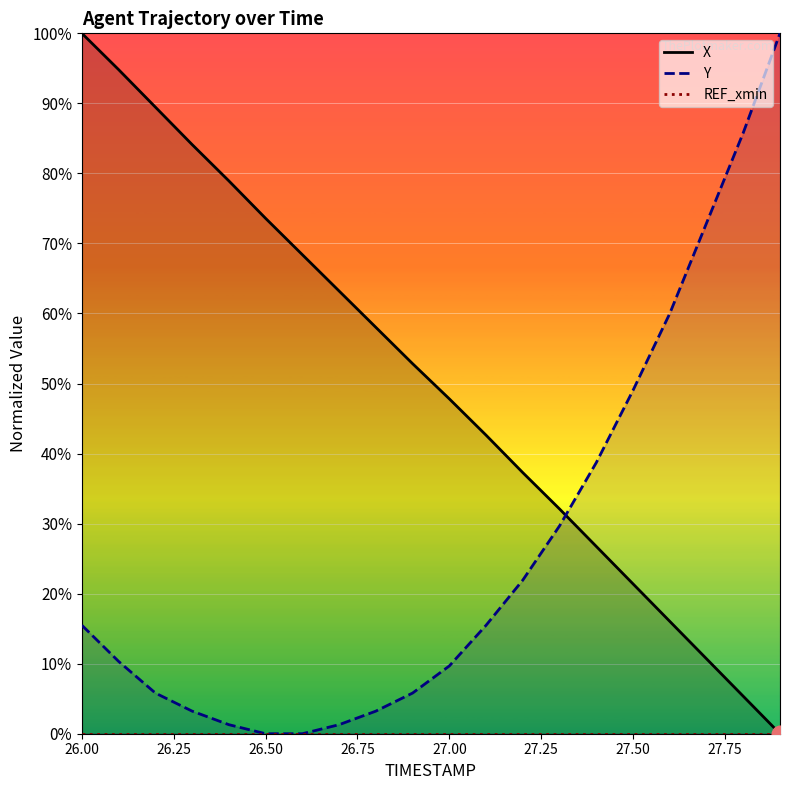

What is the maximum value for Y?

100.0